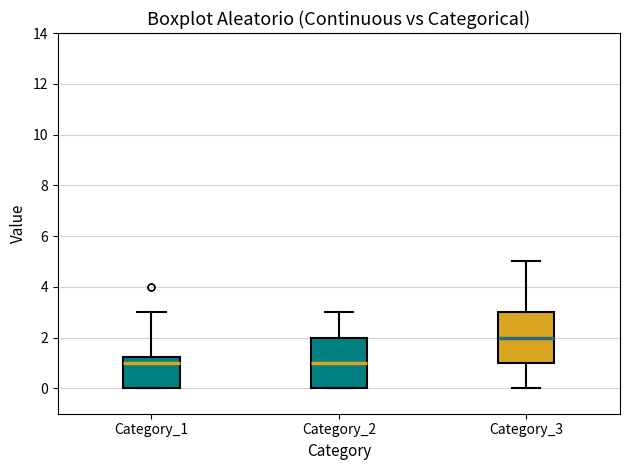

Which box's median line is the highest?

Category_3